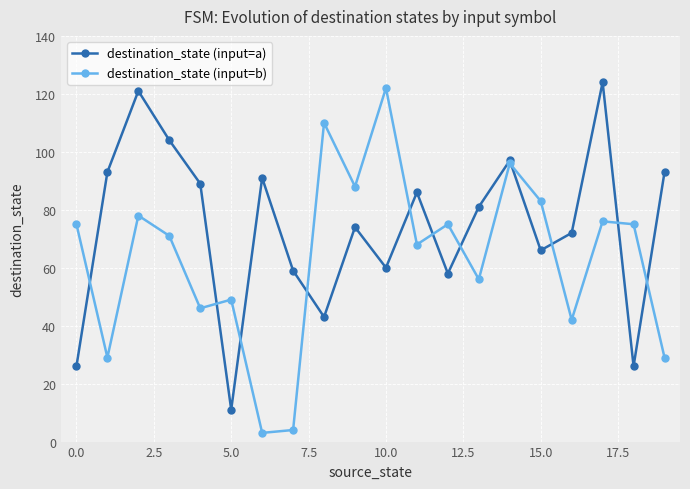

In destination_state (input=b), how many points are higher than both neighbors (excluding endpoints)?

7